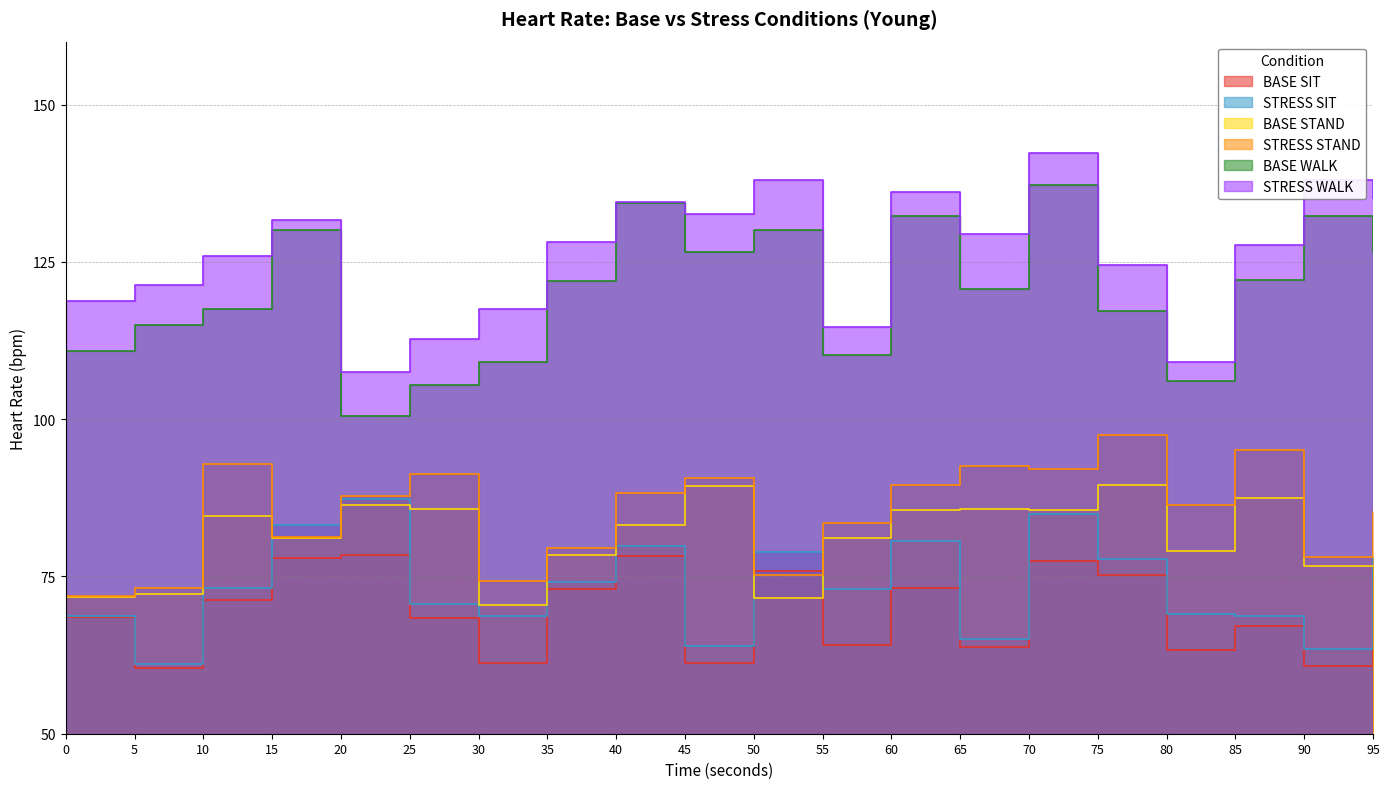

Which series has the largest range (max minus min)?

BASE WALK